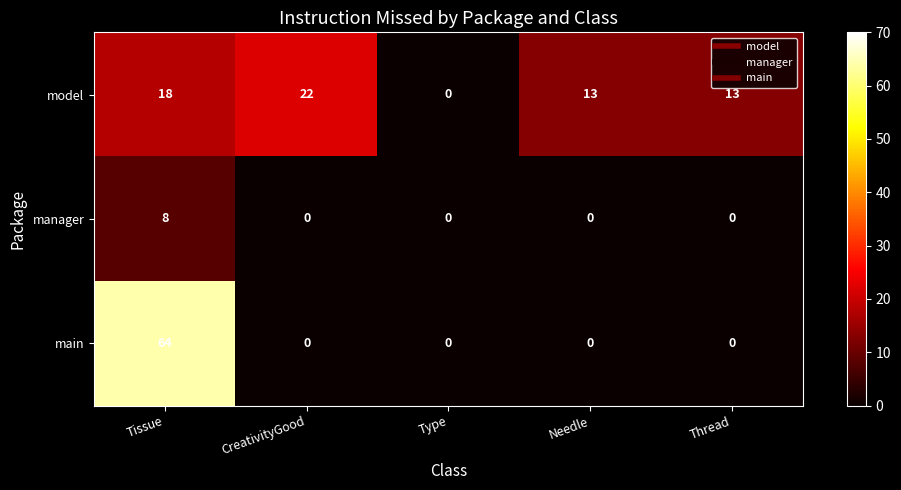

What is the maximum value shown in the chart?

64